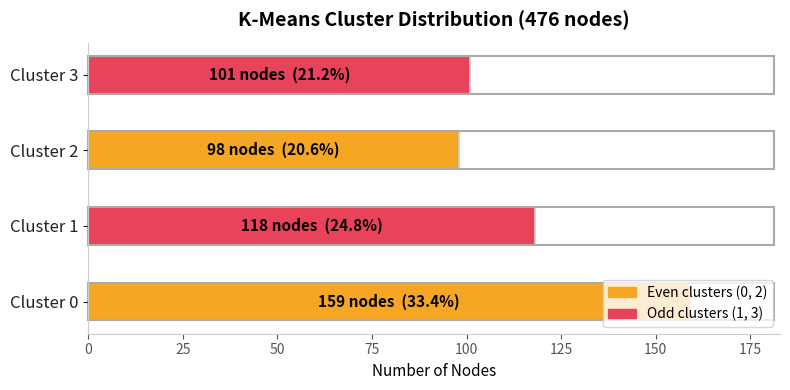

Does the chart contain stacked bars?

No